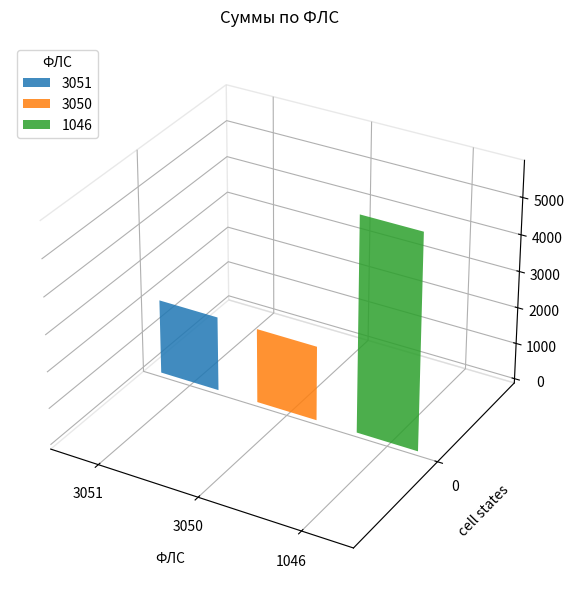

What is the difference between the maximum and minimum values?

3821.5